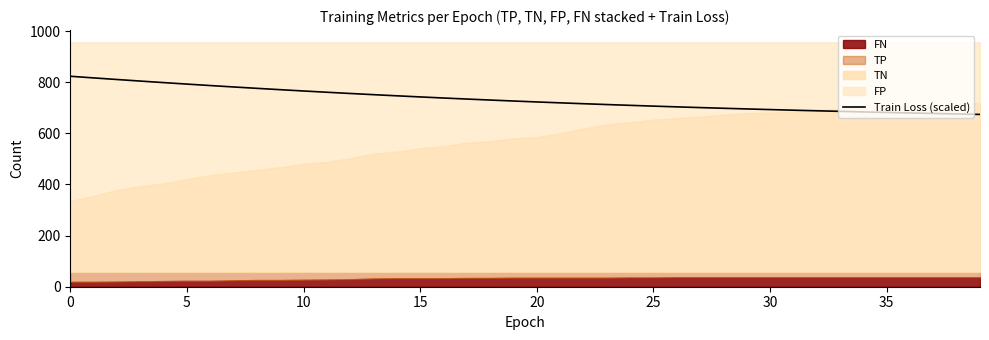

What is the lowest value of the Train Loss (scaled) series?

673.9